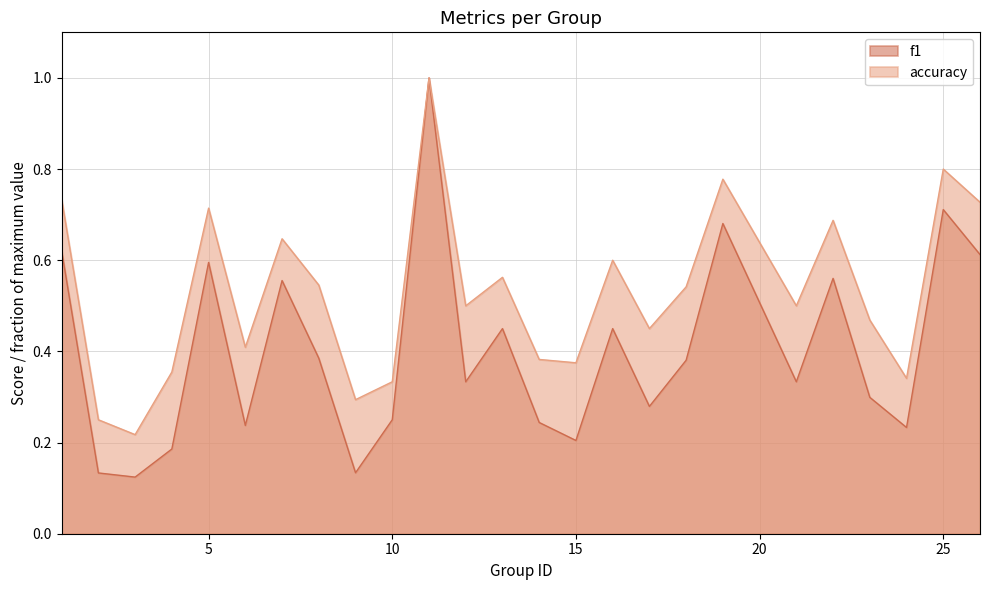

How many interior local valleys does the accuracy series have?

8